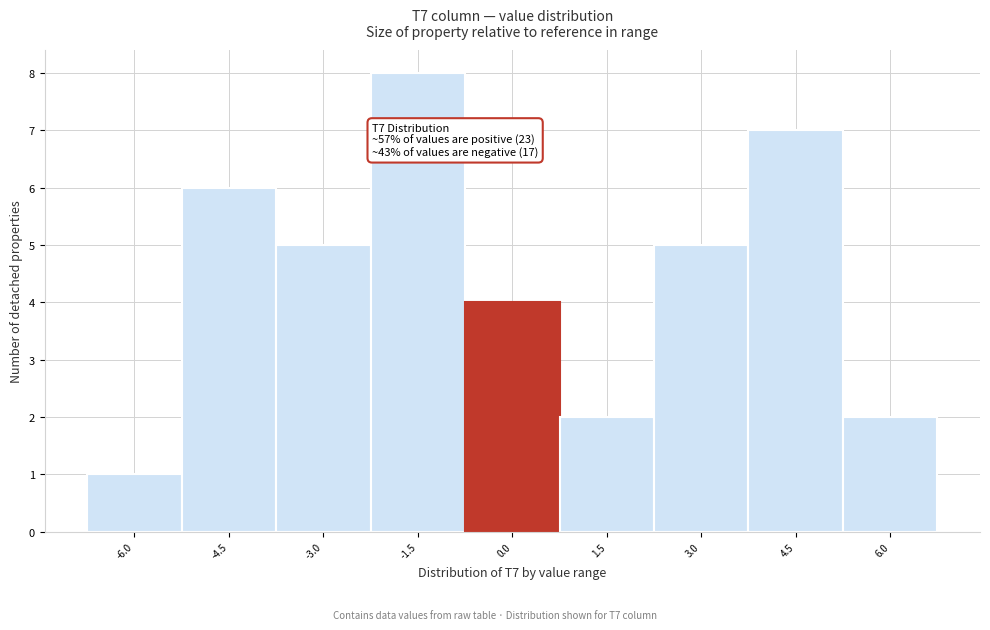

Reading left to right, transcribe all the data shown in this chart.

-6.0=1	-4.5=6	-3.0=5	-1.5=8	0.0=4	1.5=2	3.0=5	4.5=7	6.0=2